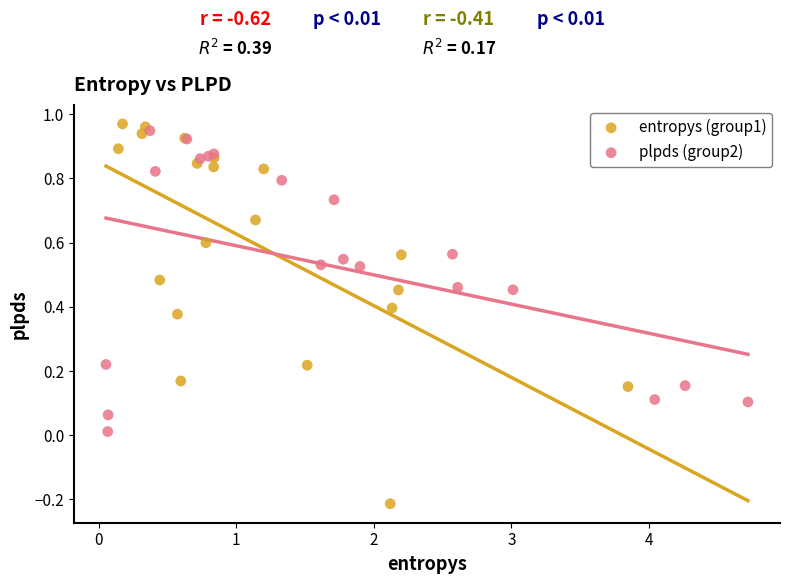

Which series has the widest spread of Y values?

entropys (group1)